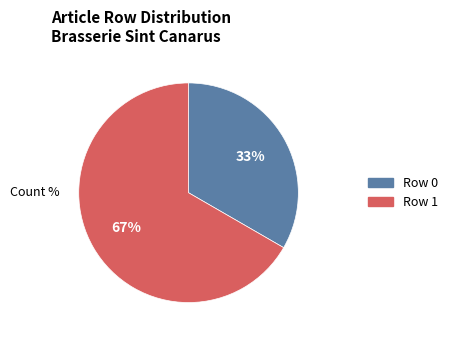

To the nearest percent, what is the combined percentage of Row 0 and Row 1?

100%